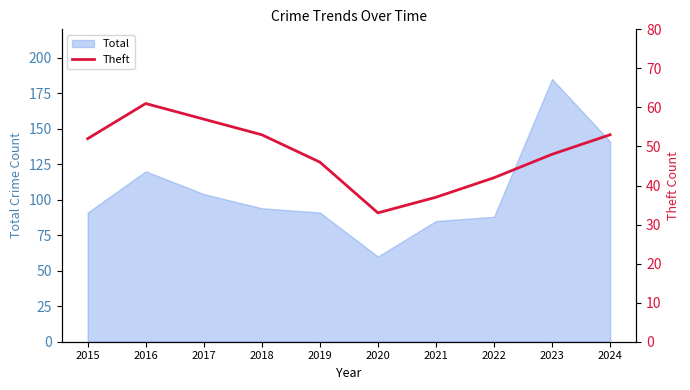

At which label is the value closest to 47?

2019